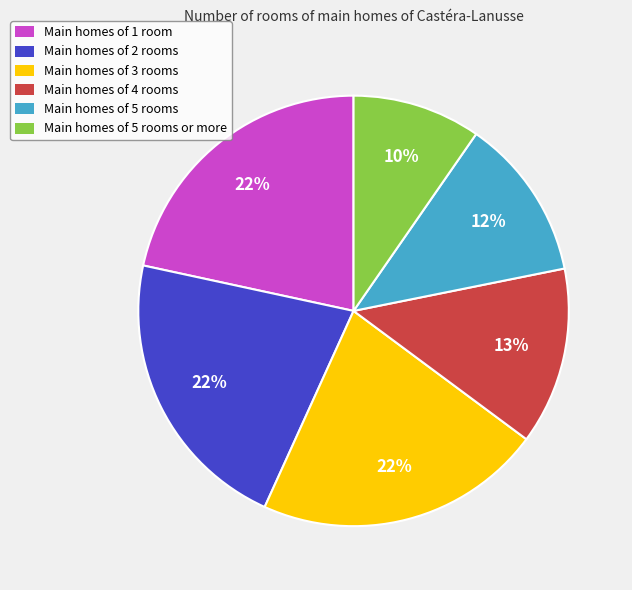

Do Main homes of 5 rooms or more and Main homes of 3 rooms together represent more than half of the pie?

No